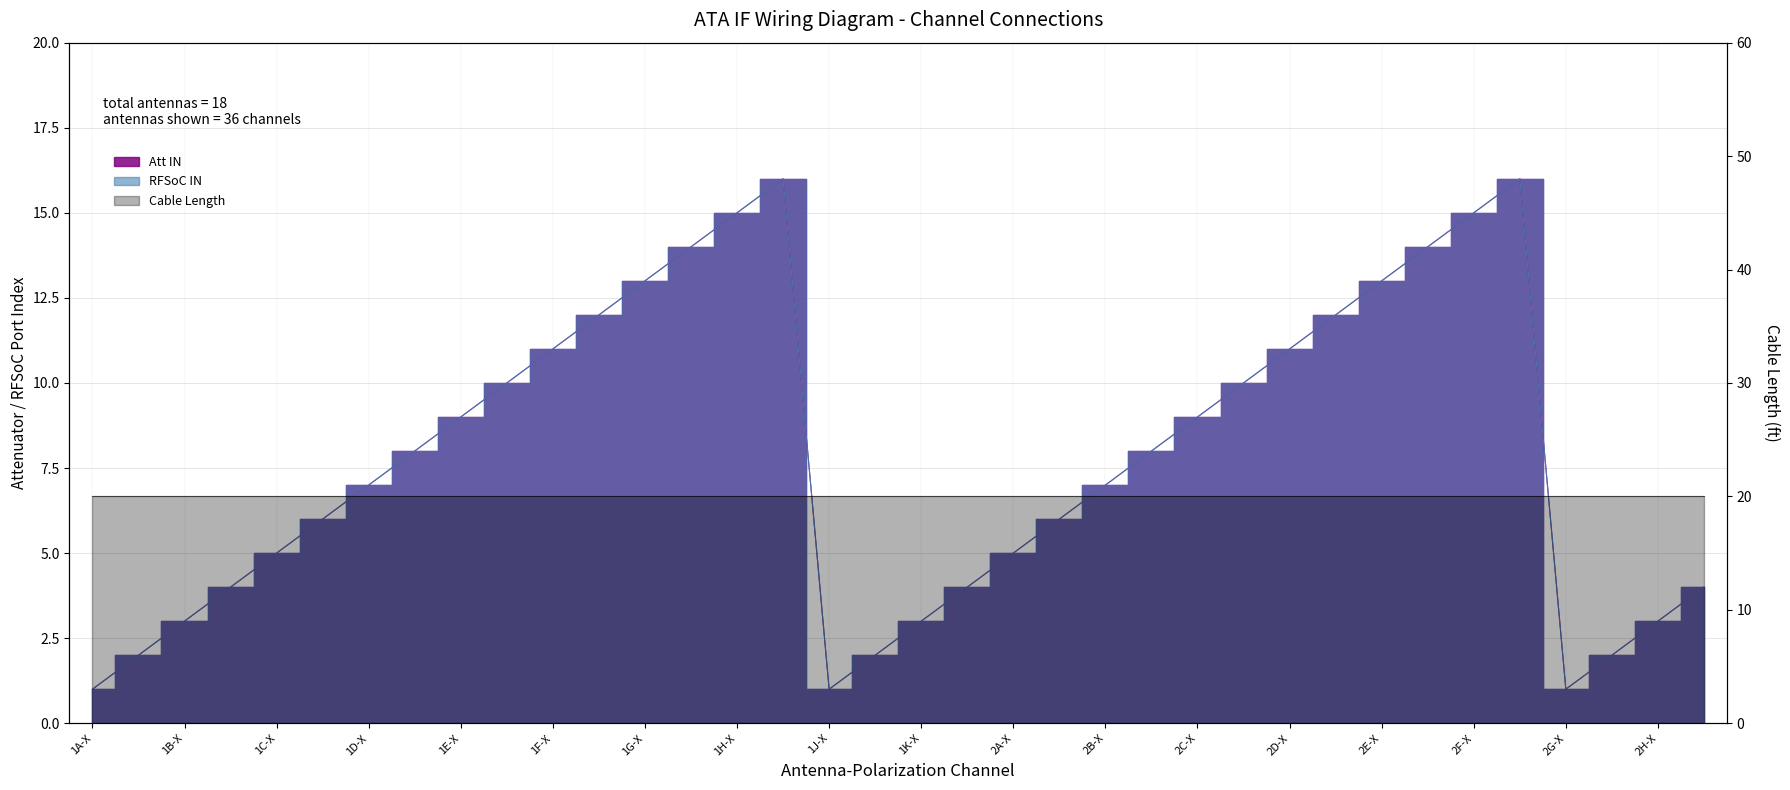

Where is RFSoC IN nearest to the value 8?

1D-Y